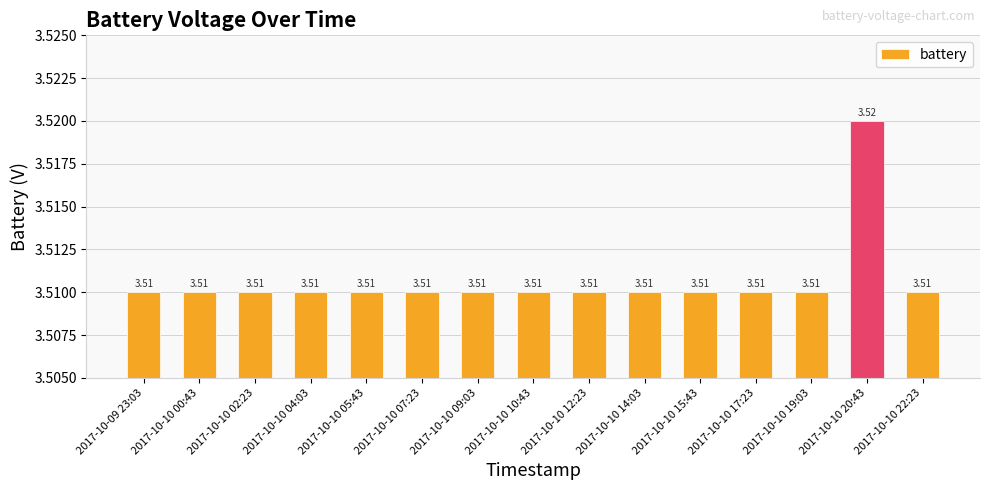

Which category has the highest value across all series?

2017-10-10 20:43